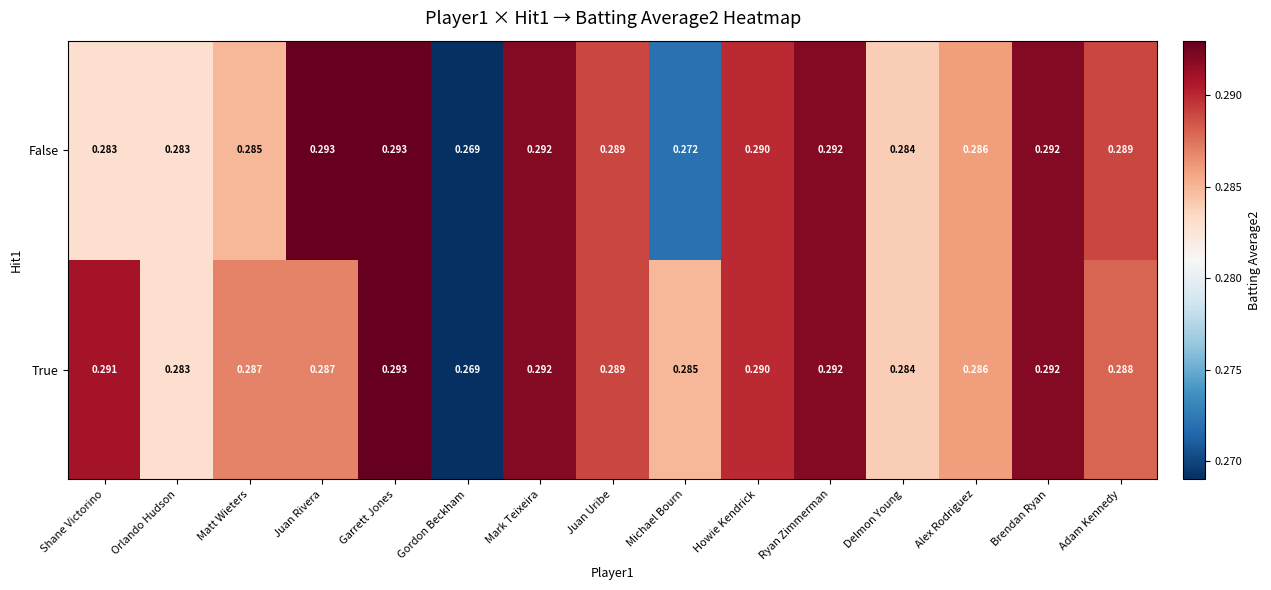

Which category has the lowest value in the False series?

Gordon Beckham